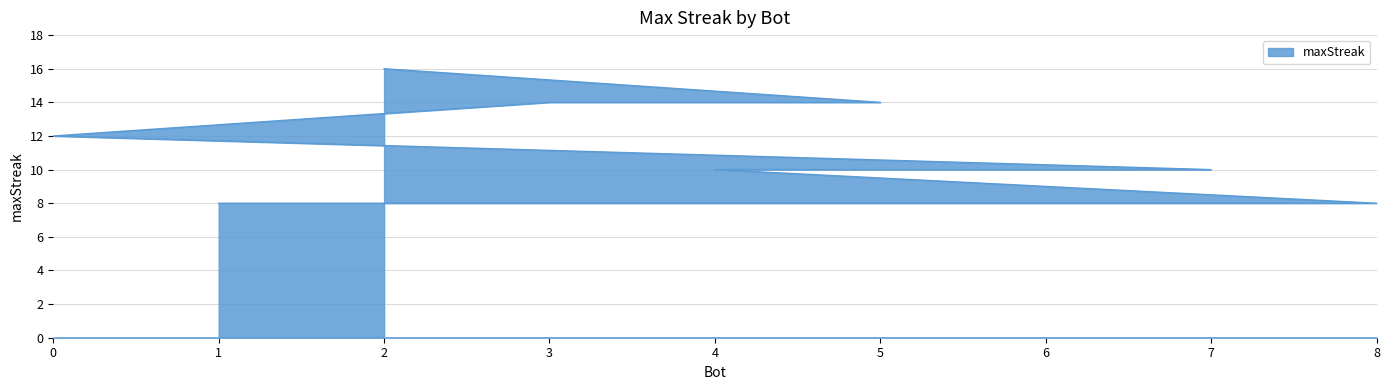

Reading left to right, what are all the values shown in this chart?

16	14	14	12	10	10	10	8	8